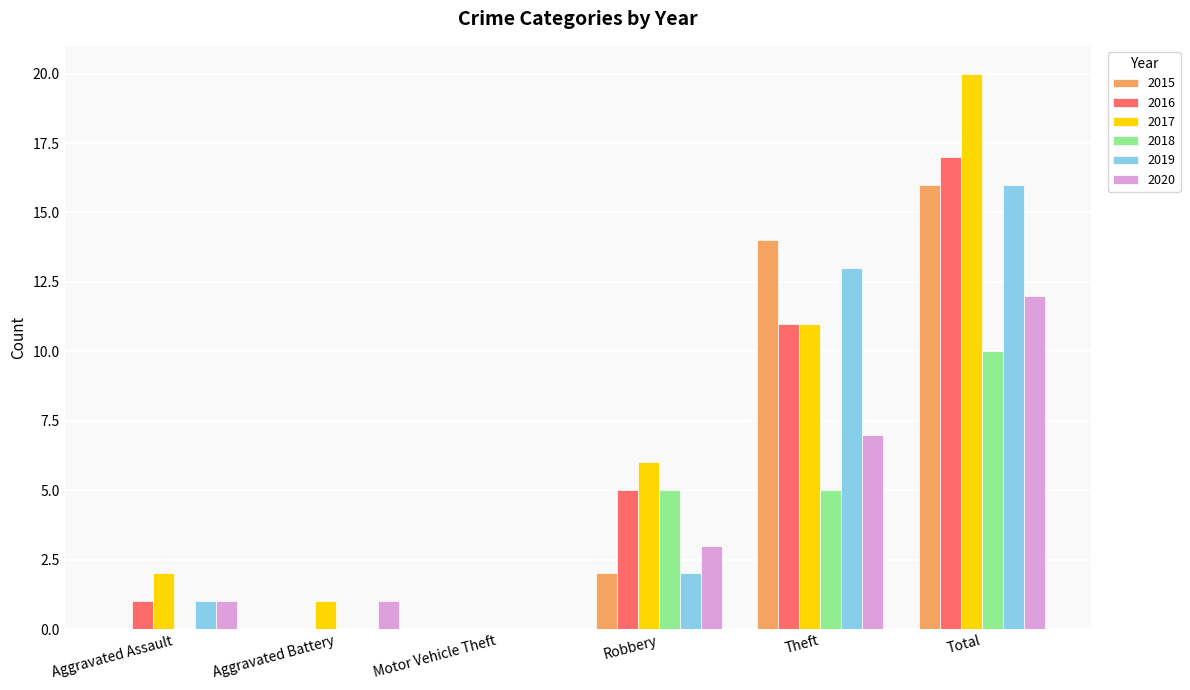

What is the average value of the 2020 series?

4